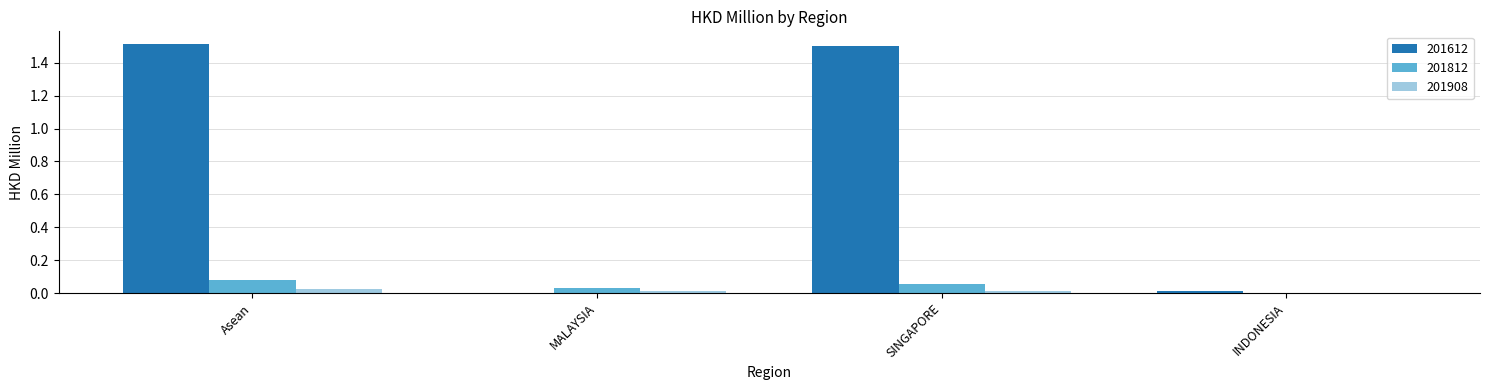

Is the value of 201908 at MALAYSIA greater than the value of 201612 at Asean?

No